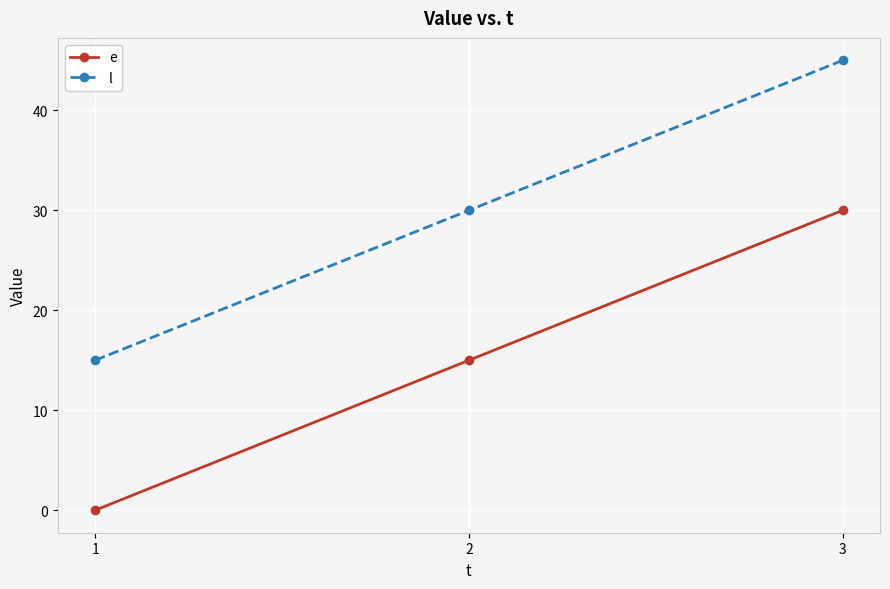

Read the l value at 1.

15